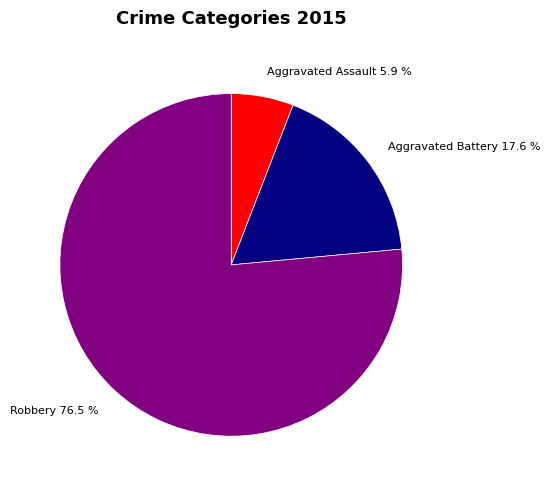

The Aggravated Assault slice represents 1% of the pie. True or false?

False